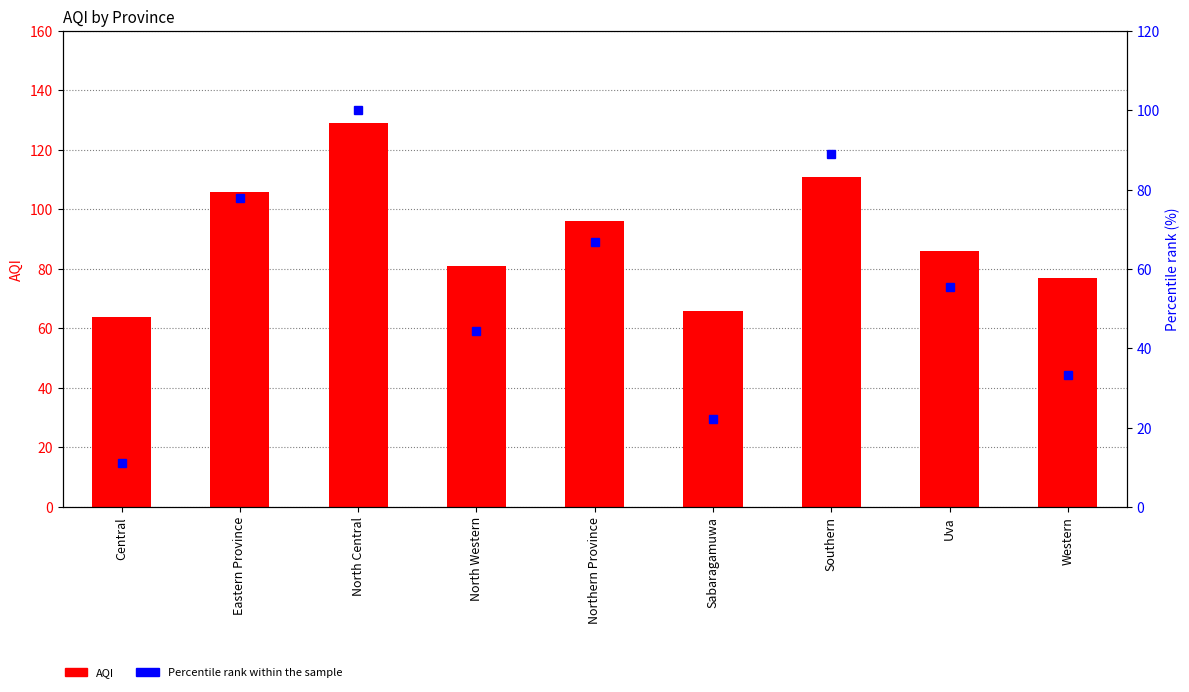

Which series changed the most between Central and Sabaragamuwa?

Percentile rank within the sample